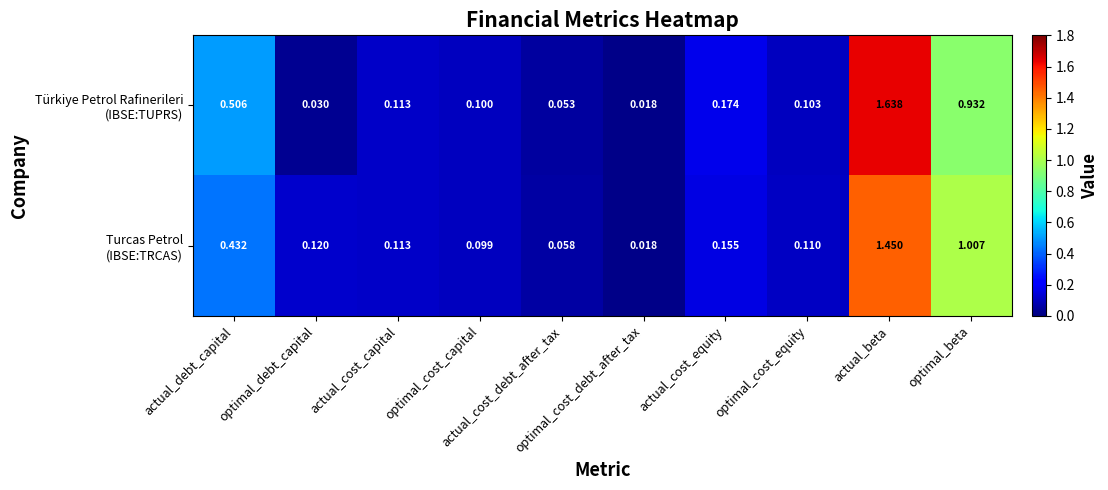

How many series are shown in this chart?

2